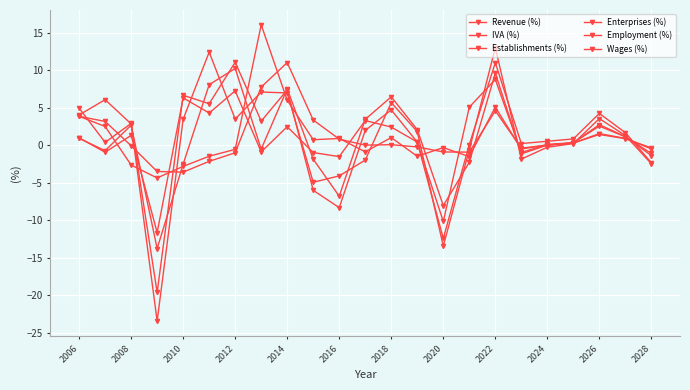

How many lines are shown in the chart?

6